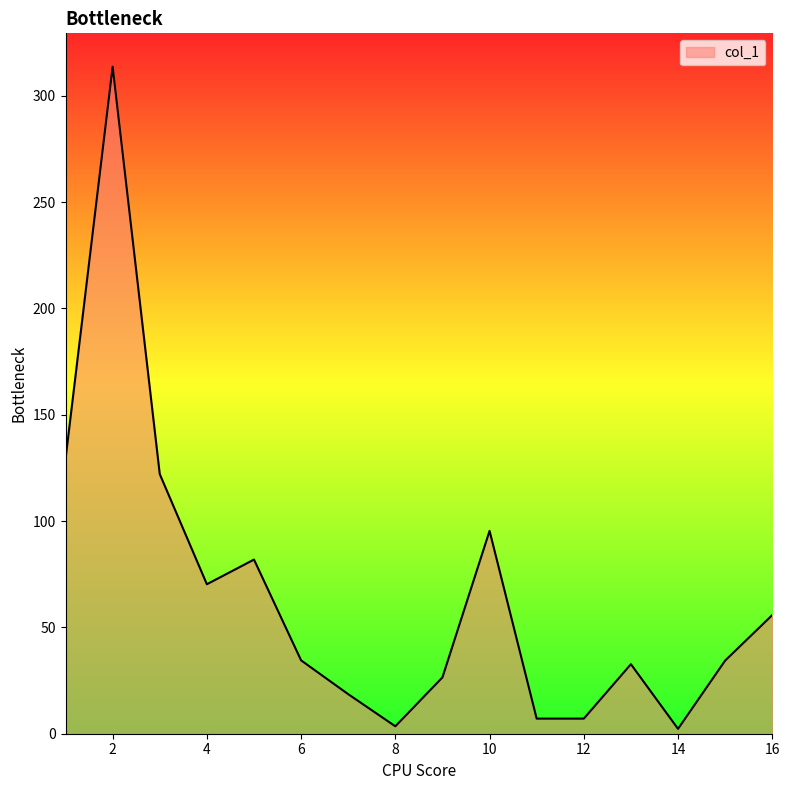

What is the difference between the maximum and minimum values?

311.4